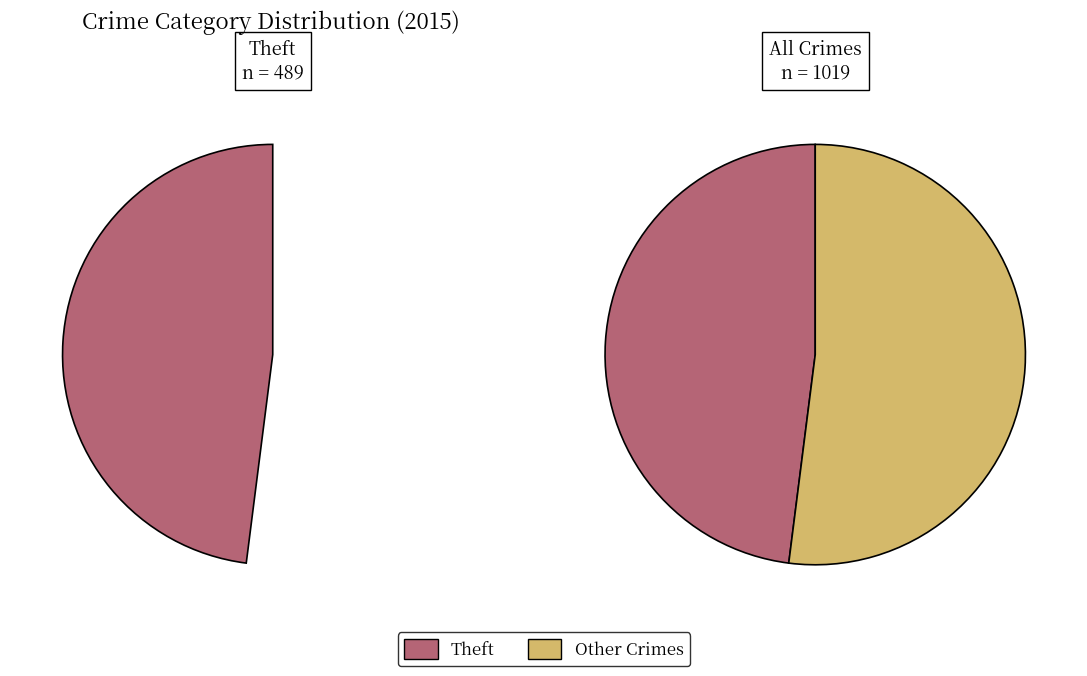

Does Theft represent more than half of the total?

No